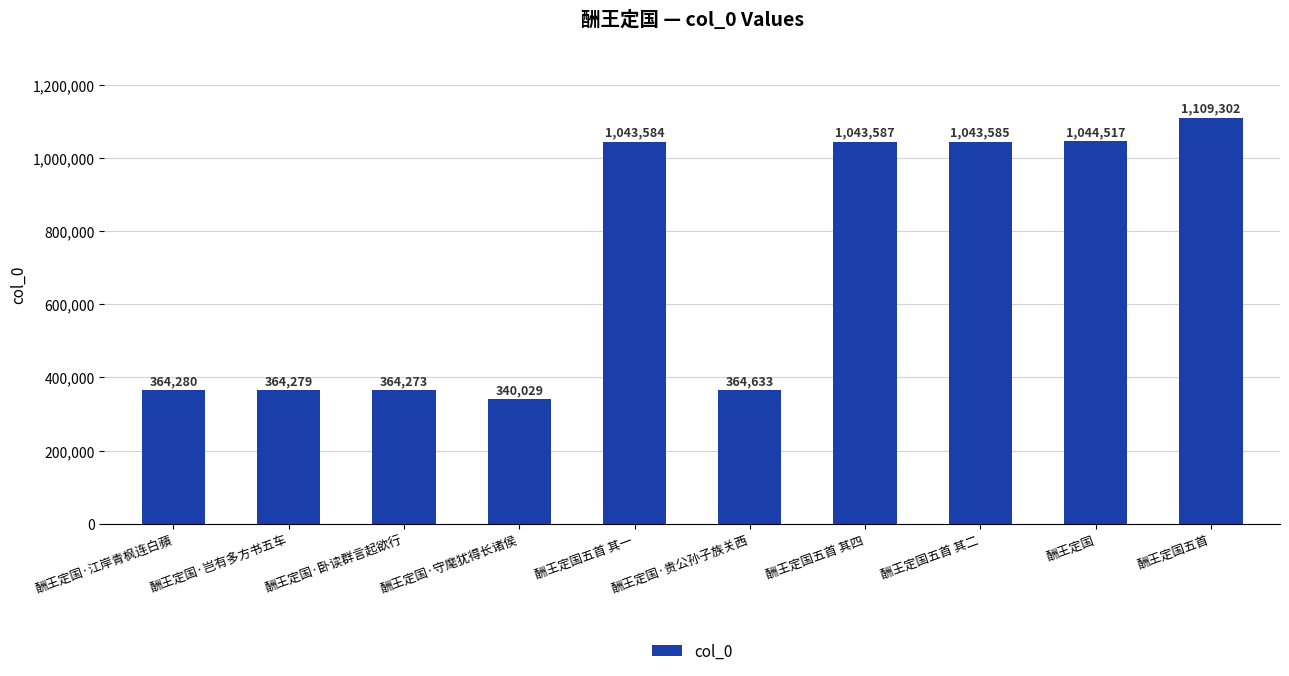

What is the ratio of the value at 酬王定国·守麾犹得长诸侯 to the value at 酬王定国?

0.3